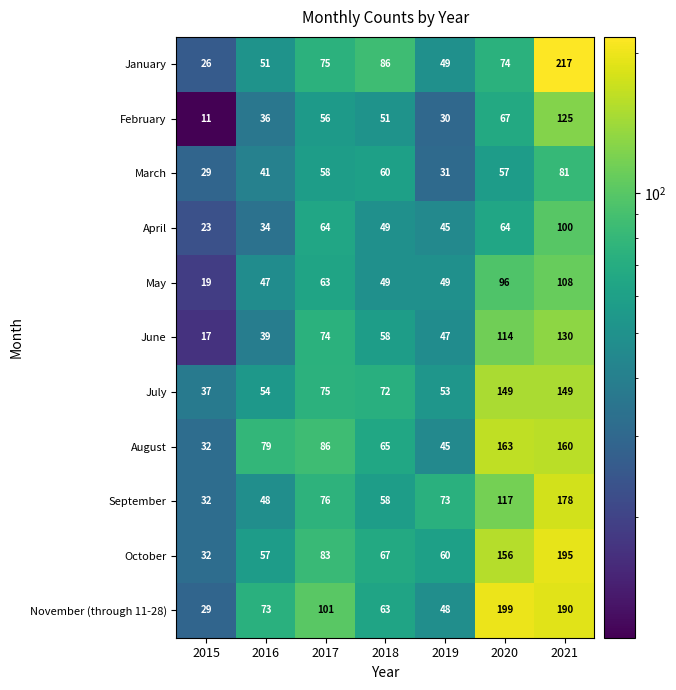

The April series shows 49 at 2018. True or false?

True